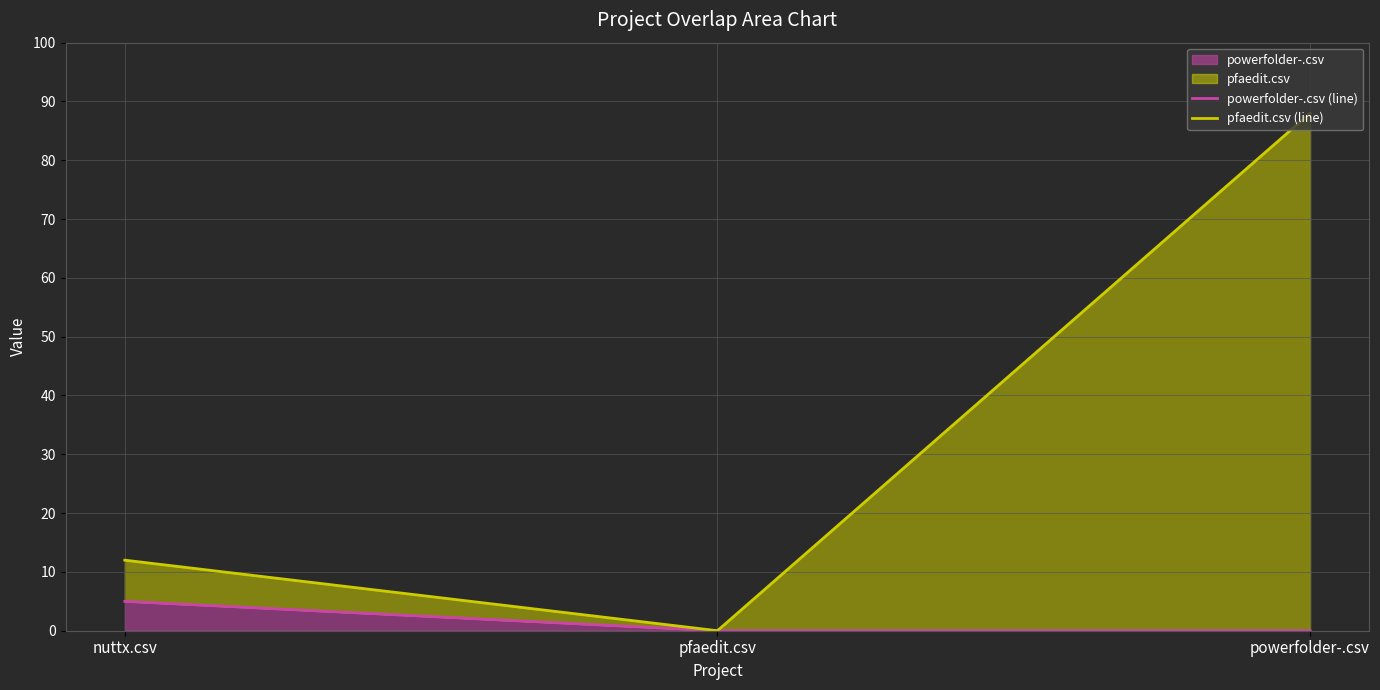

How many powerfolder-.csv (line) values are between 0 and 5?

3